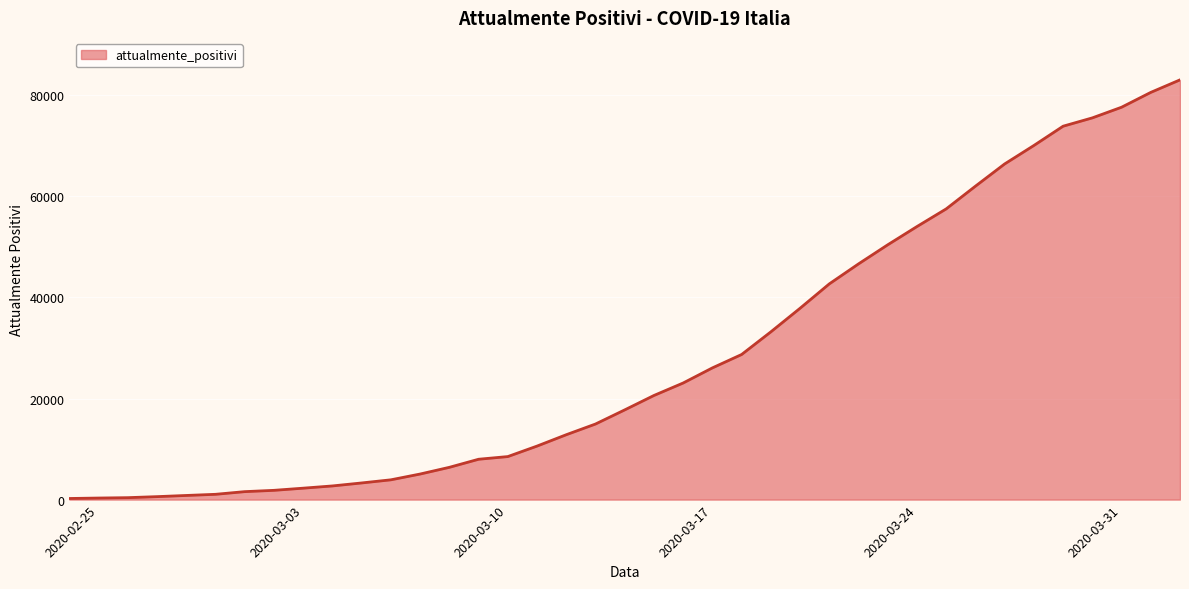

What is the smallest value displayed?

221